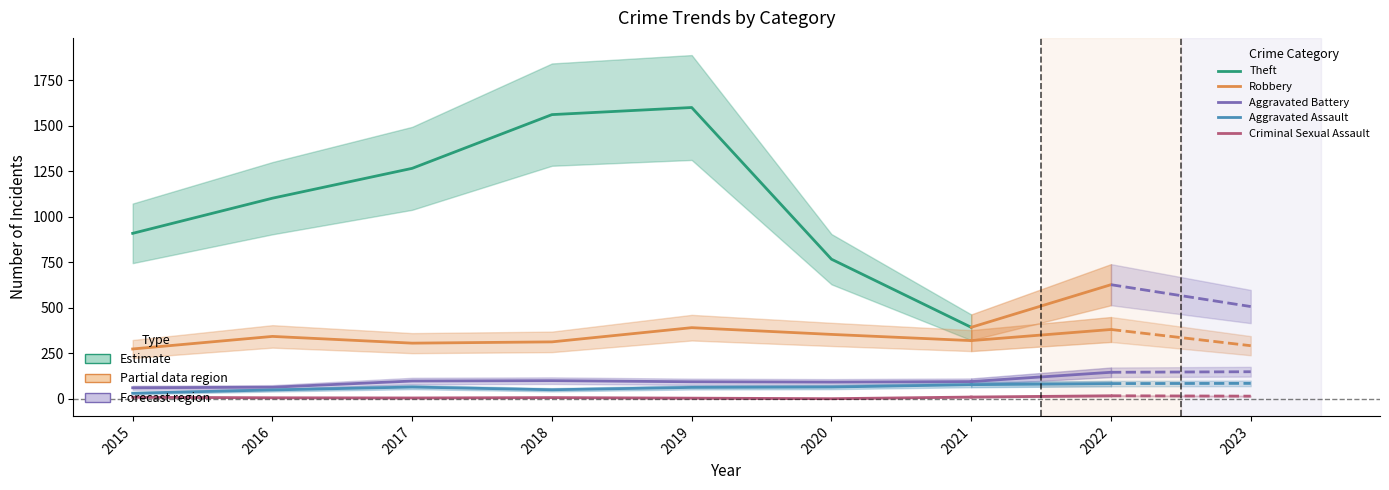

Which has a higher value, 2018 or 2015?

2018